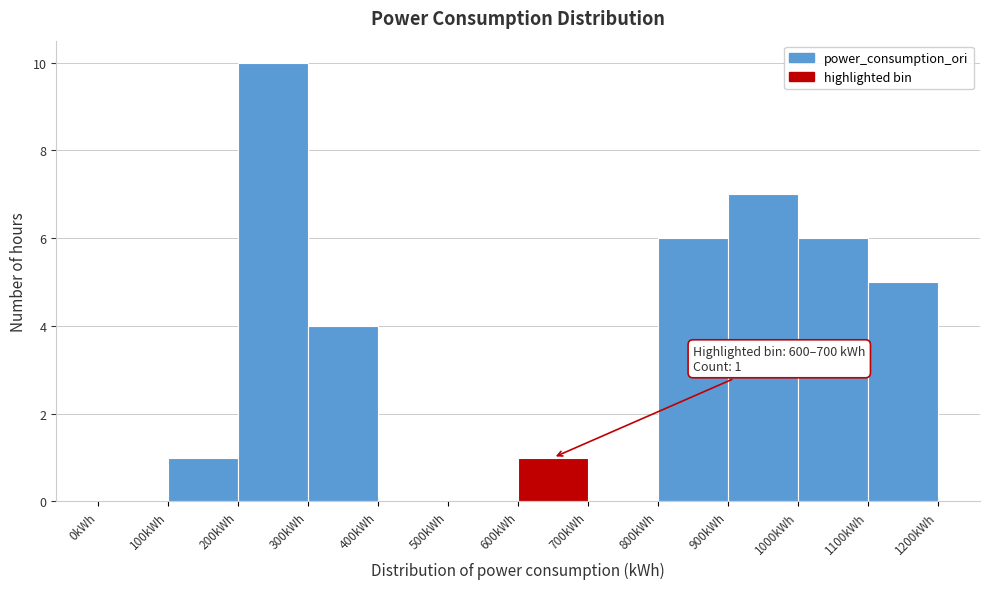

Over which range of the x-axis is the bar tallest?

200 to 300